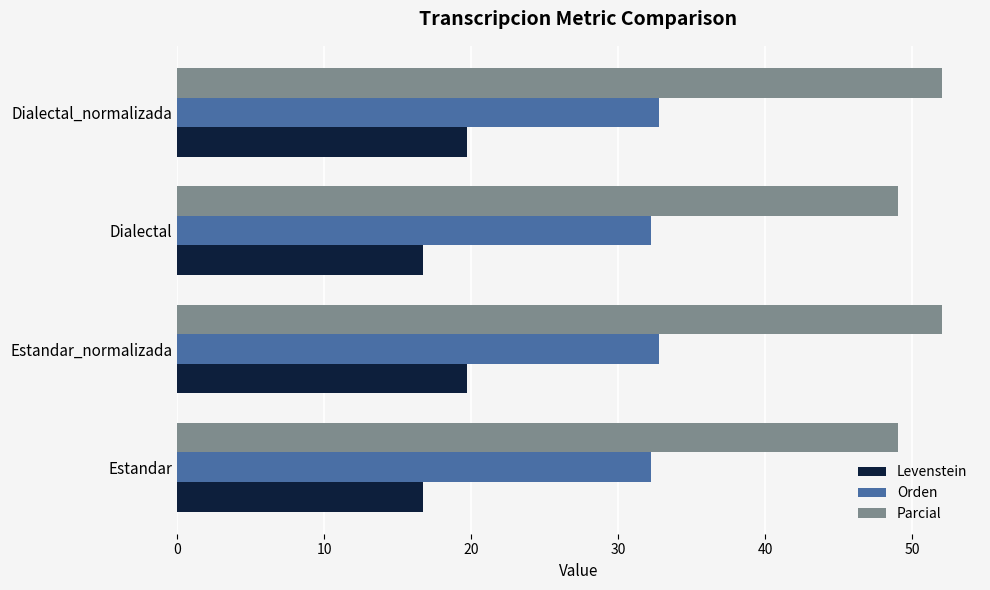

At Dialectal_normalizada, list the series in order from smallest to largest.

Levenstein, Orden, Parcial